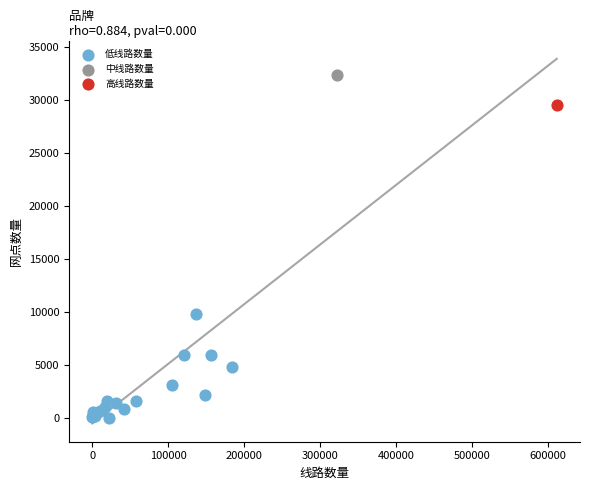

What are all the series names shown in the legend?

低线路数量, 中线路数量, 高线路数量